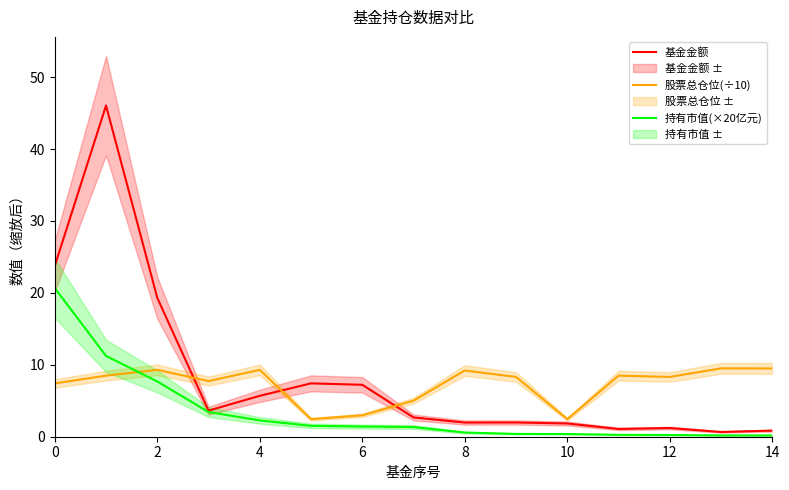

Between 14 and 11, which is larger?

11